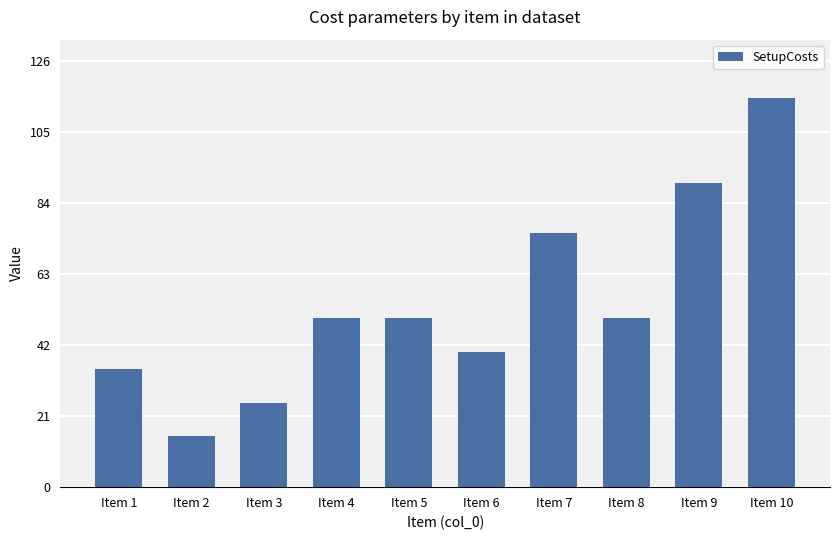

Reading right to left, list all the values displayed in this chart.

115	90	50	75	40	50	50	25	15	35